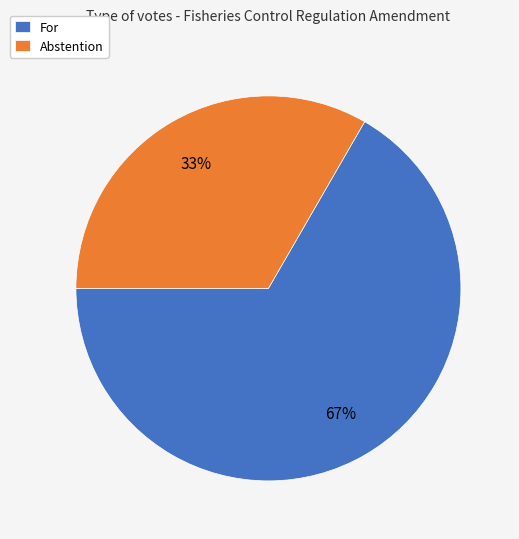

Which has a higher value, For or Abstention?

For